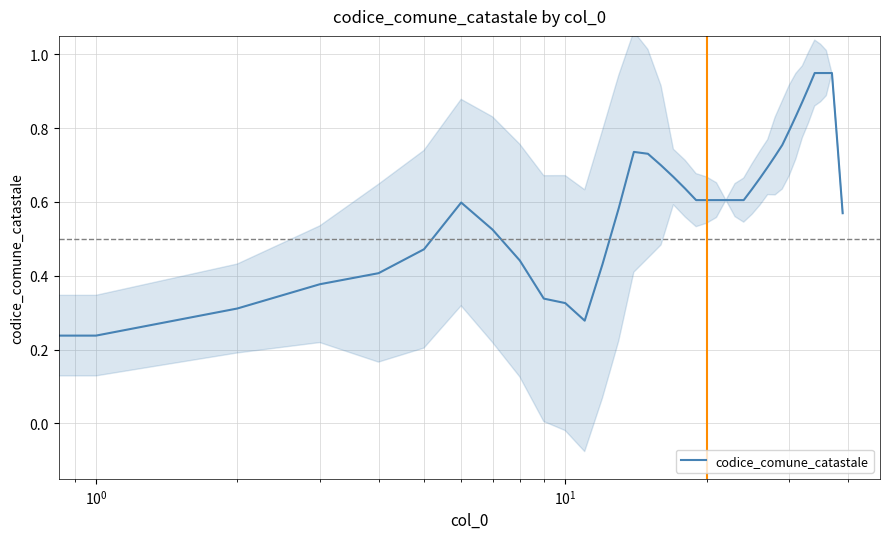

True or false: the data shows 0.3 at 11.

True